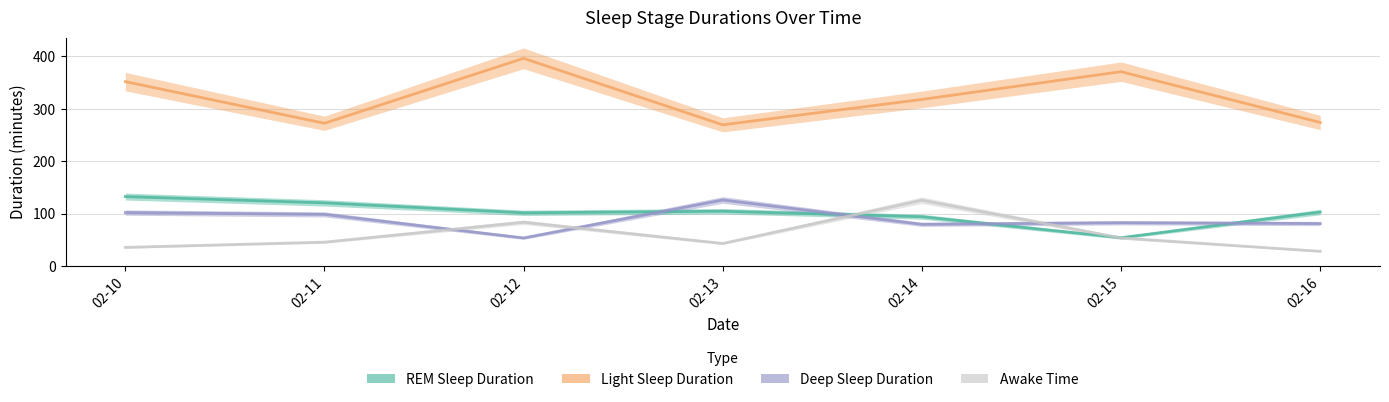

Rank the series by their maximum value, from highest to lowest.

Light Sleep Duration, REM Sleep Duration, Deep Sleep Duration, Awake Time